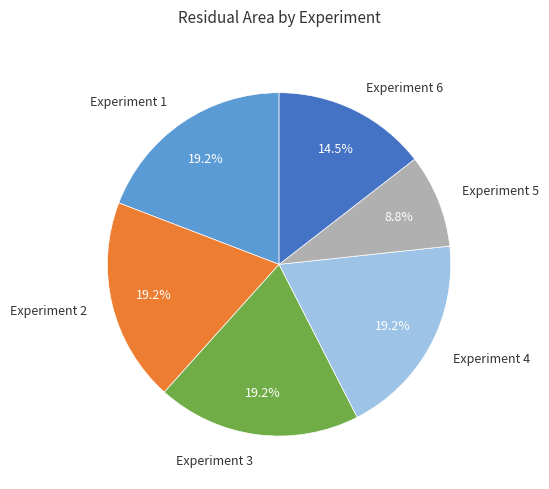

Is there a majority slice in this chart?

No